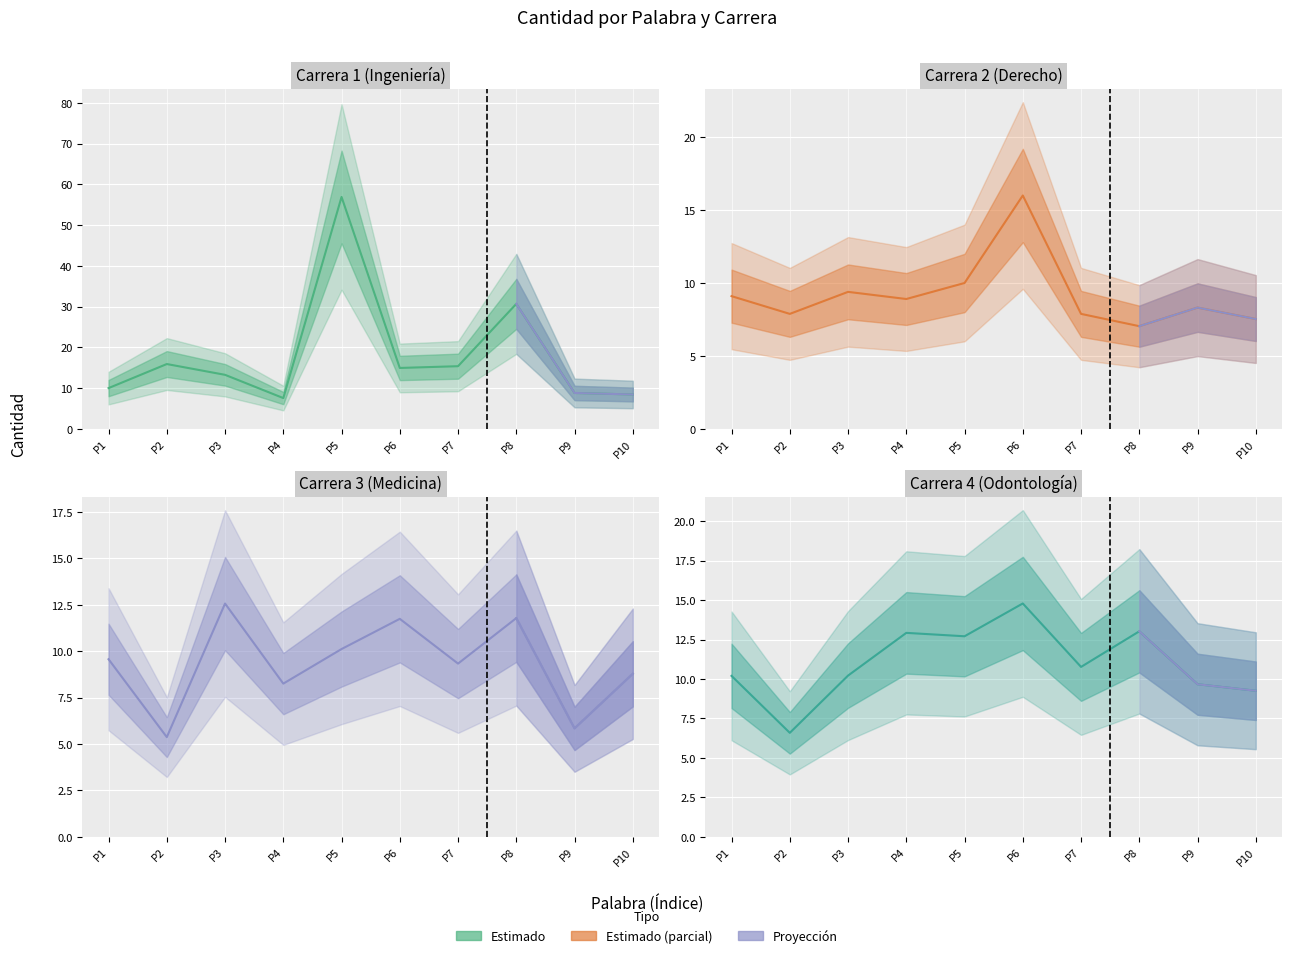

What is the minimum value for Carrera 3 (Medicina)?

5.4